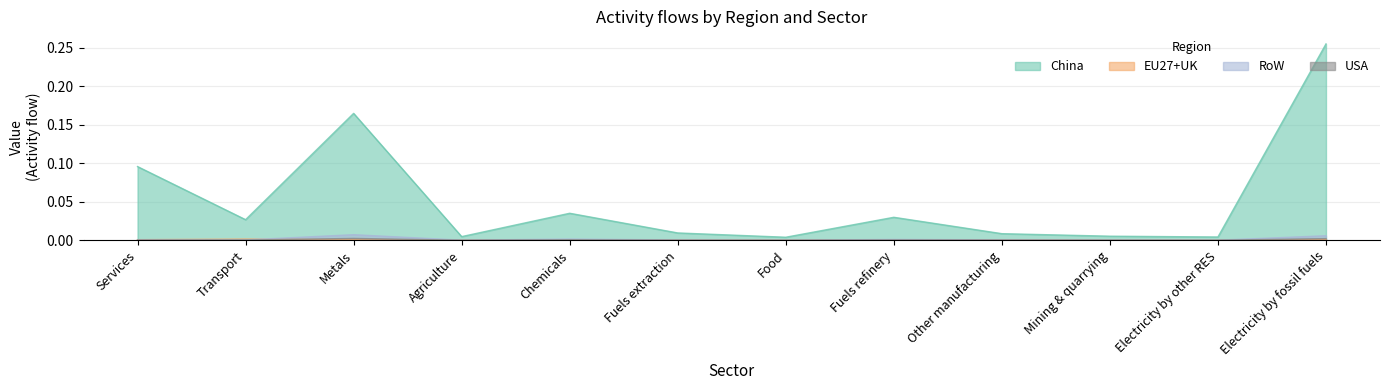

Is it true that China equals 0.2 at Services?

False